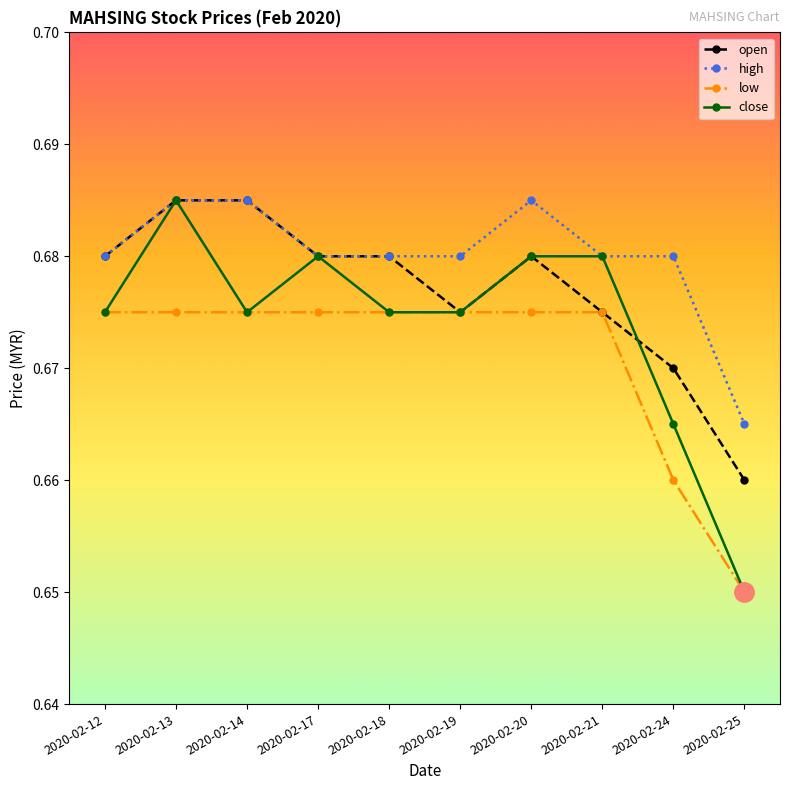

True or false: low and high cross at least once.

False